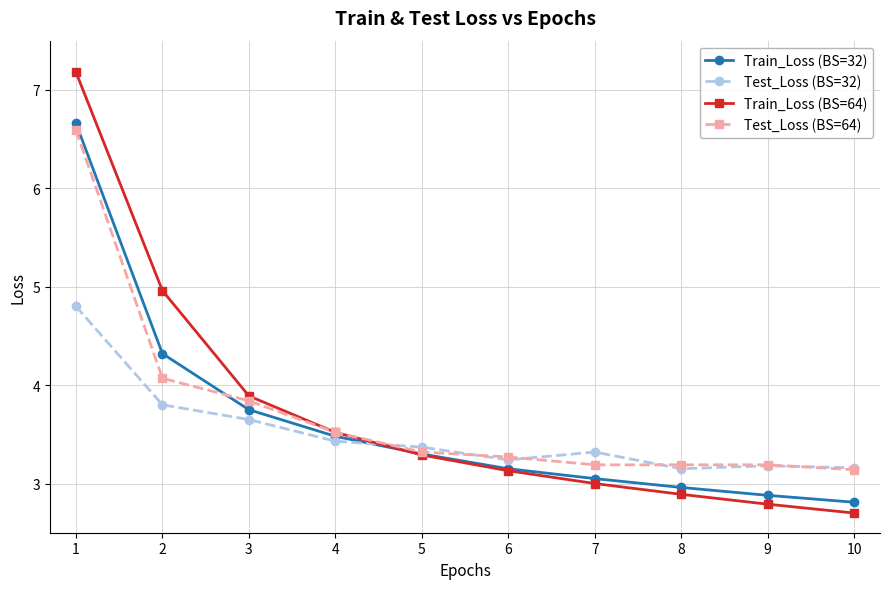

Between which two adjacent categories do Train_Loss (BS=64) and Test_Loss (BS=32) first intersect?

4 and 5